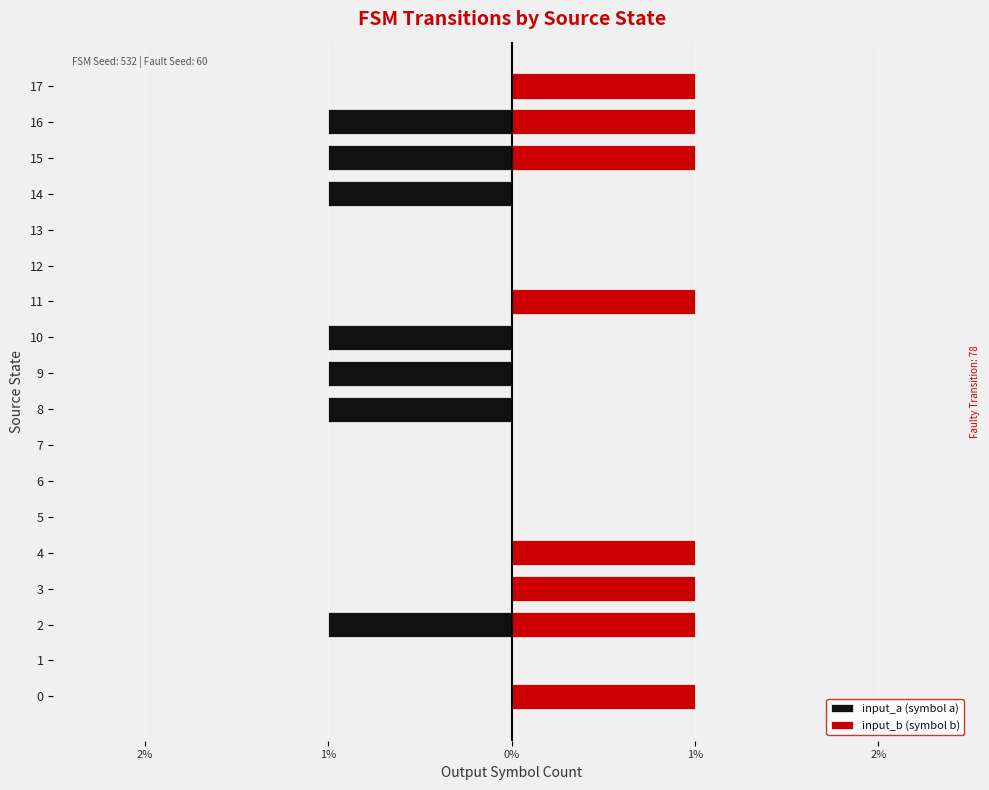

How many bars are there in total?

36